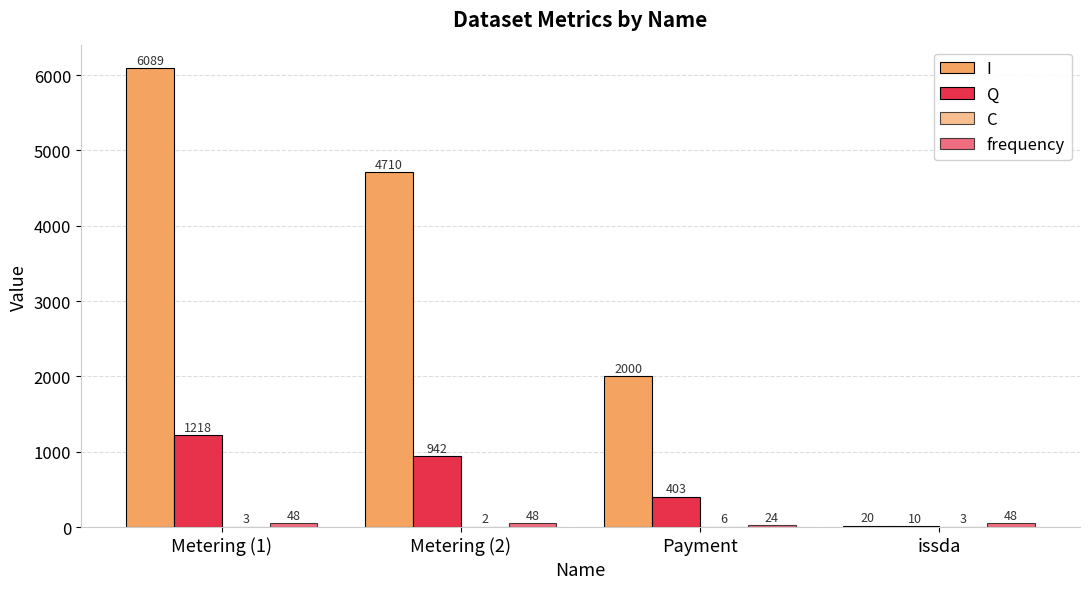

Which series has the largest total across all categories?

I